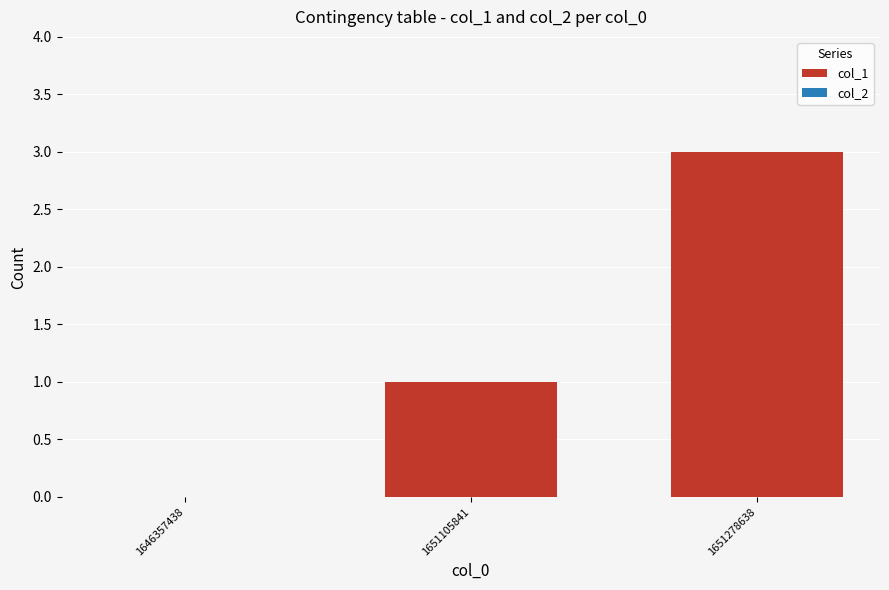

The value at 1651105841 is 0. True or false?

False